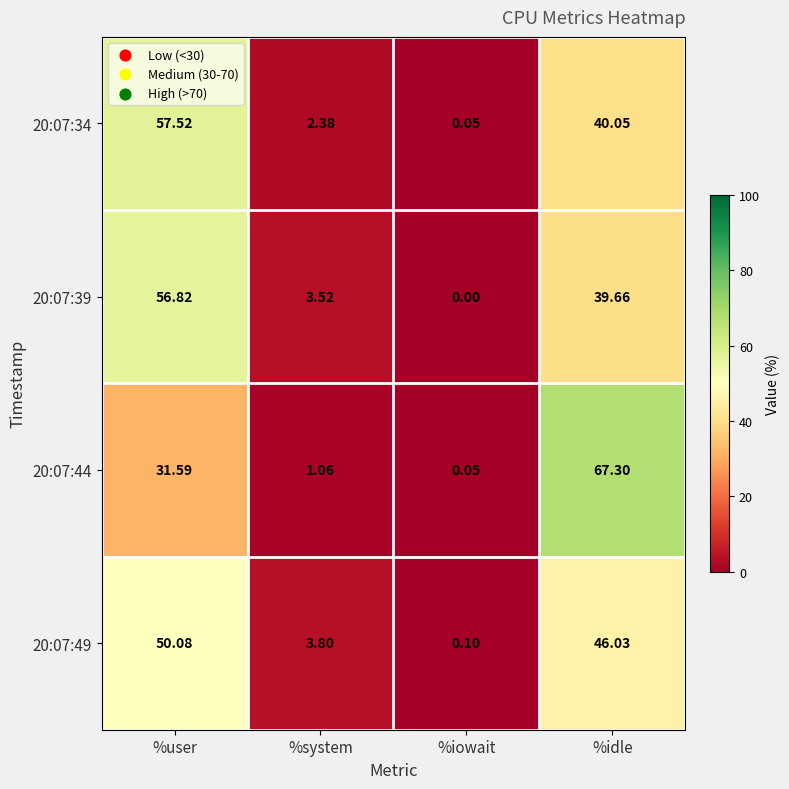

Rank the categories by 20:07:39 value from lowest to highest.

%iowait, %system, %idle, %user